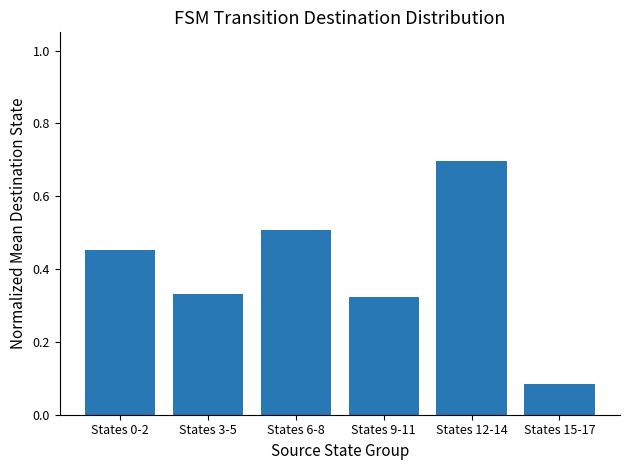

Which label corresponds to the largest value in the chart?

States 12-14